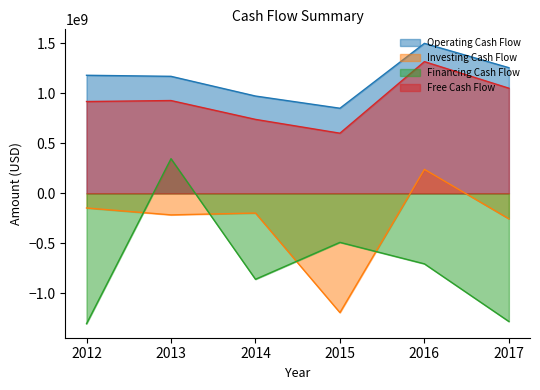

Reading right to left, list all the values displayed in this chart.

Operating Cash Flow: 2017=1256700000	2016=1500200000	2015=851100000	2014=973200000	2013=1170400000	2012=1180900000
Investing Cash Flow: 2017=-254700000	2016=240100000	2015=-1192900000	2014=-197000000	2013=-215400000	2012=-146400000
Financing Cash Flow: 2017=-1281800000	2016=-705200000	2015=-490300000	2014=-859500000	2013=346600000	2012=-1303900000
Free Cash Flow: 2017=1051600000	2016=1317500000	2015=601500000	2014=739700000	2013=928200000	2012=918300000